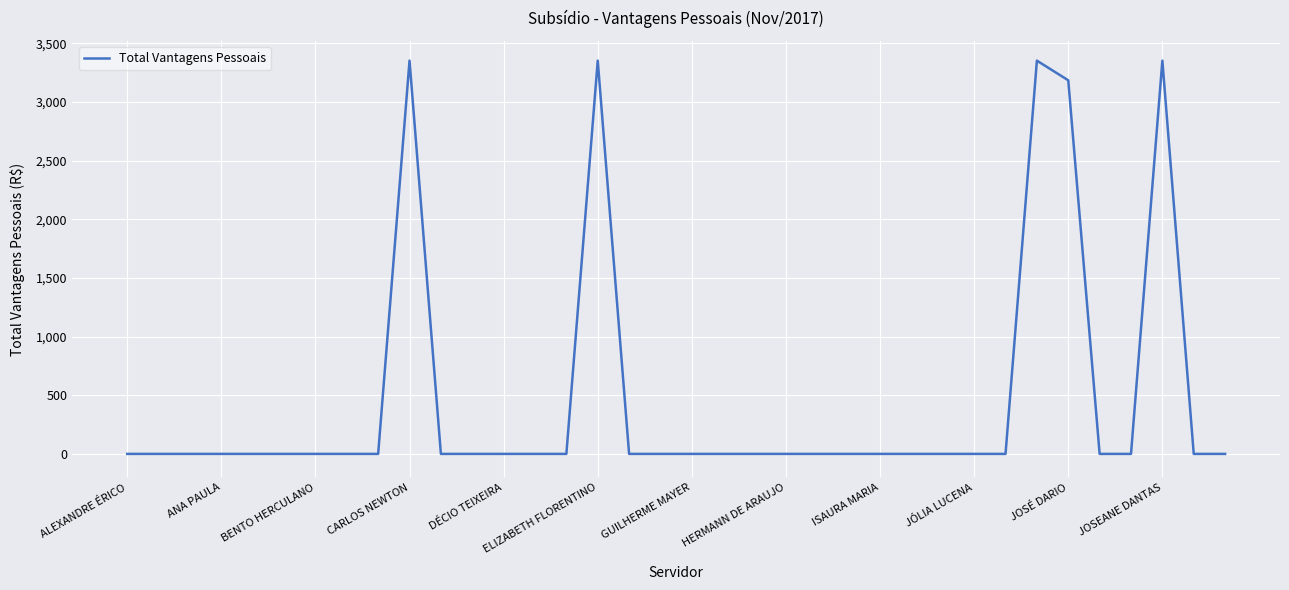

What is the maximum value shown in the chart?

3351.8